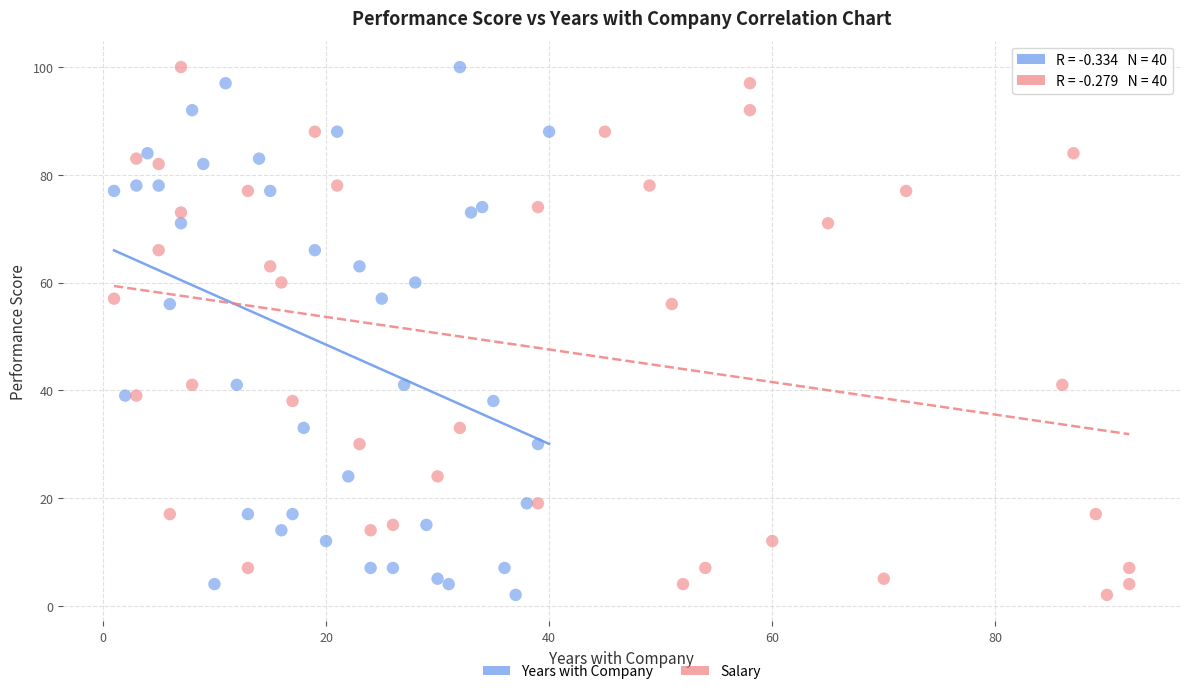

What are all the series names shown in the legend?

Years with Company, Salary